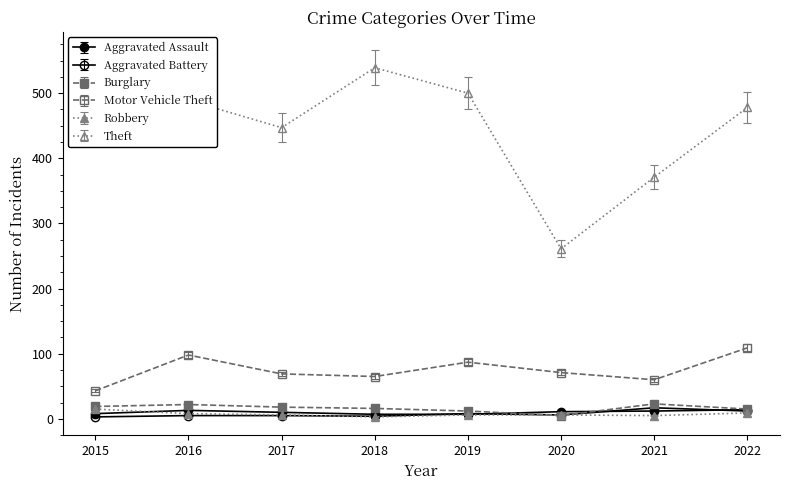

At which label does Motor Vehicle Theft reach its minimum?

2015